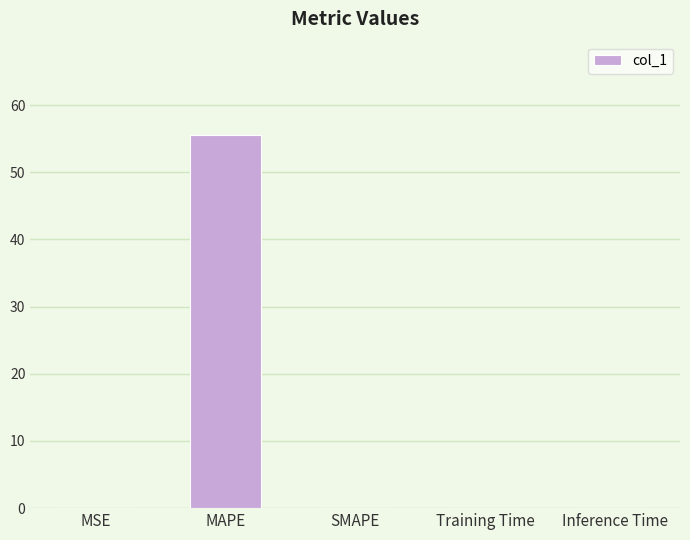

True or false: the data shows 55.5 at MAPE.

True